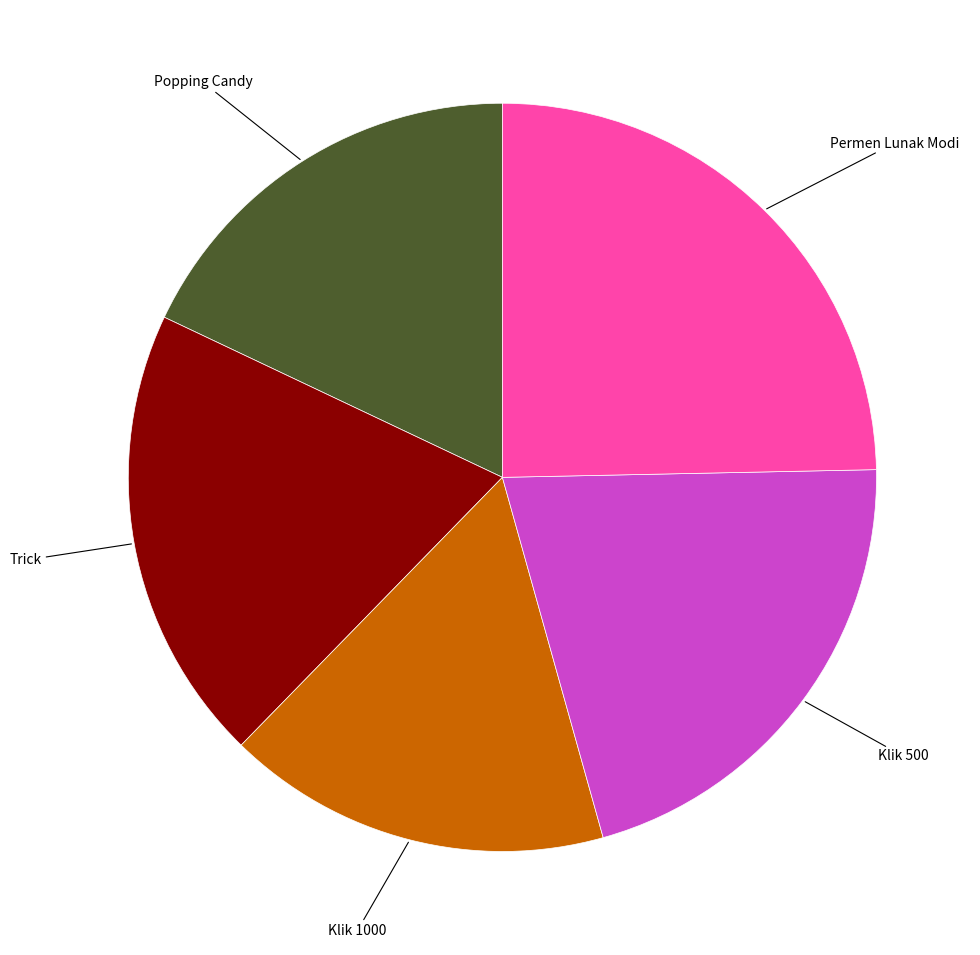

Does any single category account for the majority?

No